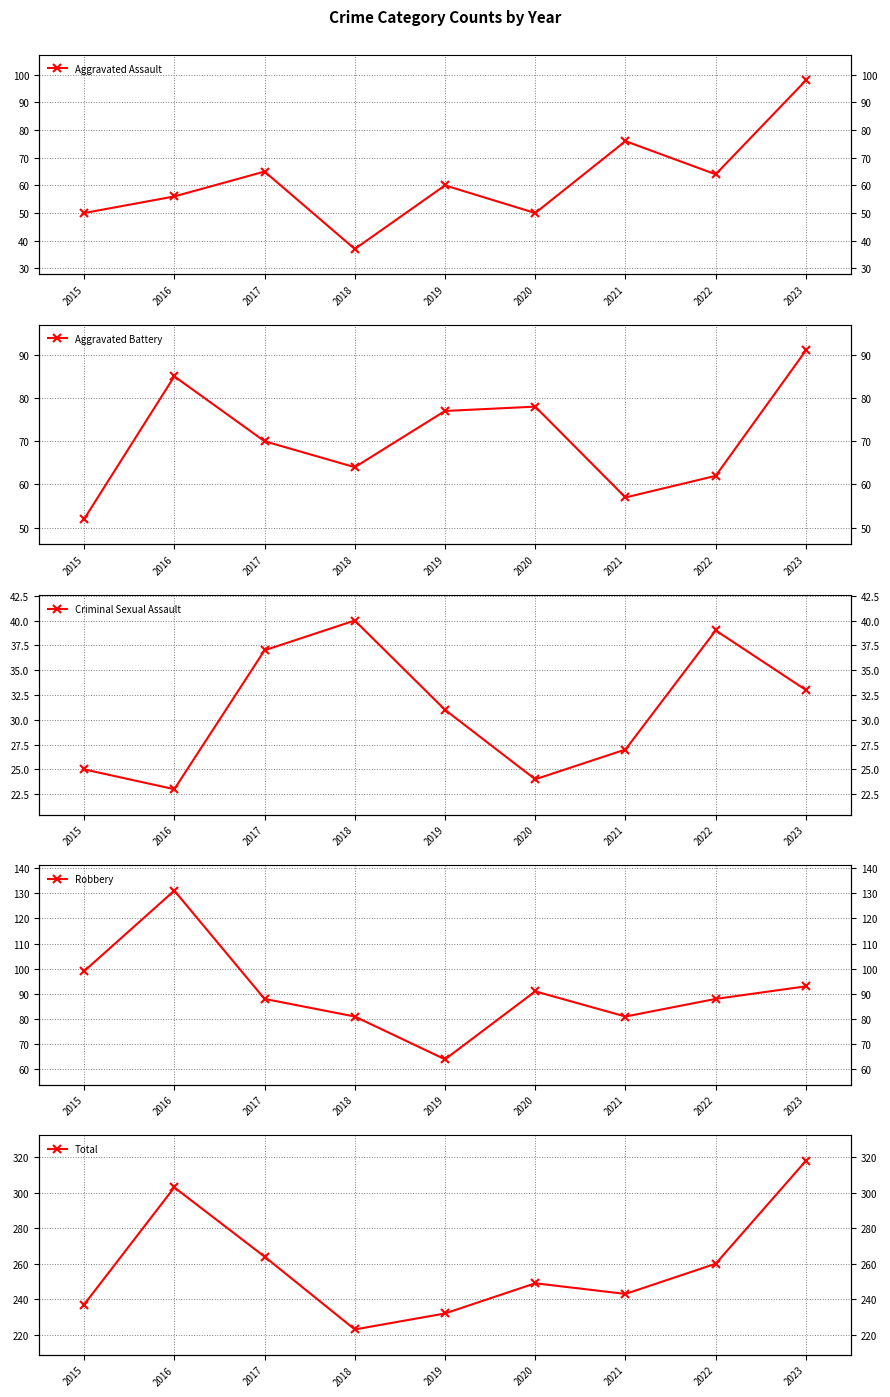

What is the difference between the maximum and minimum values in the Total series?

95